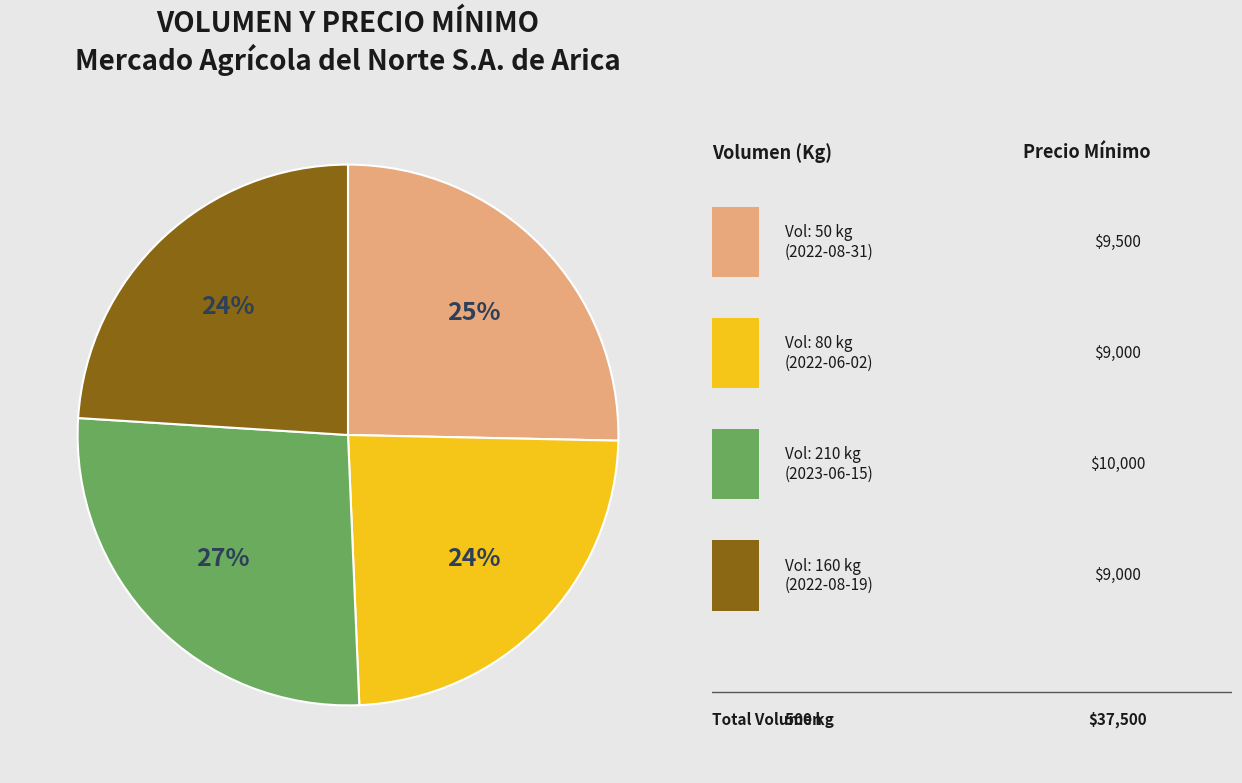

To the nearest percent, what is the average slice percentage?

25%